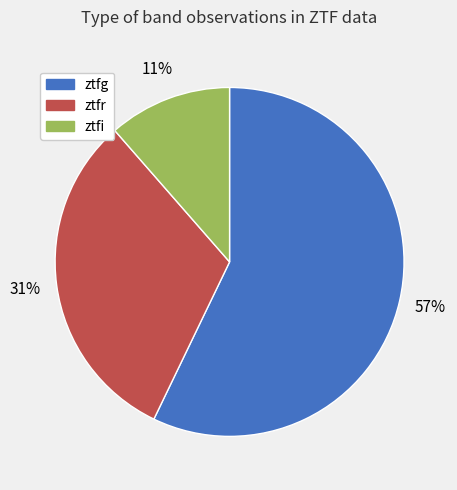

To the nearest percent, what is the difference between the largest and smallest slice percentages?

46%